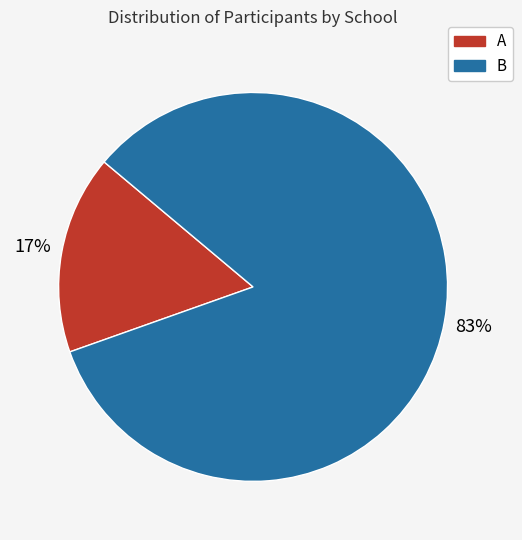

Do A and B together represent more than half of the pie?

Yes